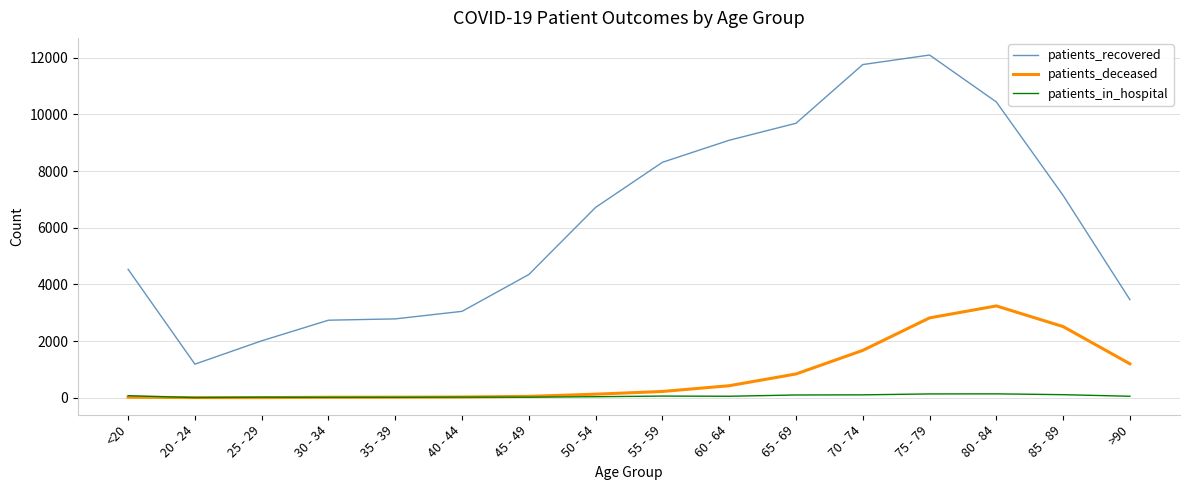

Read the patients_recovered value at 60 - 64, to the nearest 10.

9090